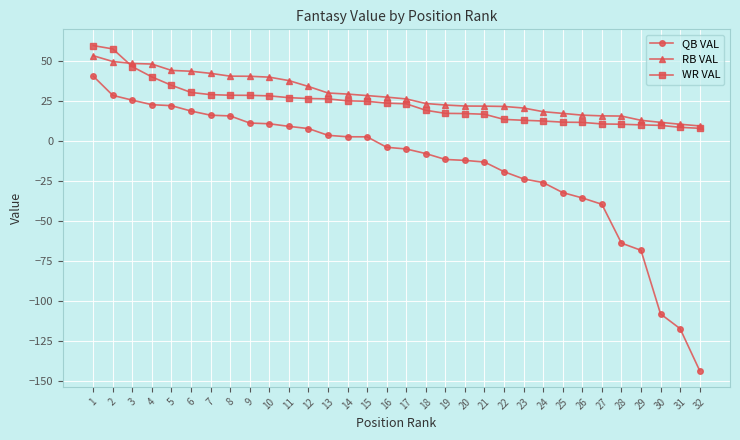

Which series has the widest spread of values?

QB VAL